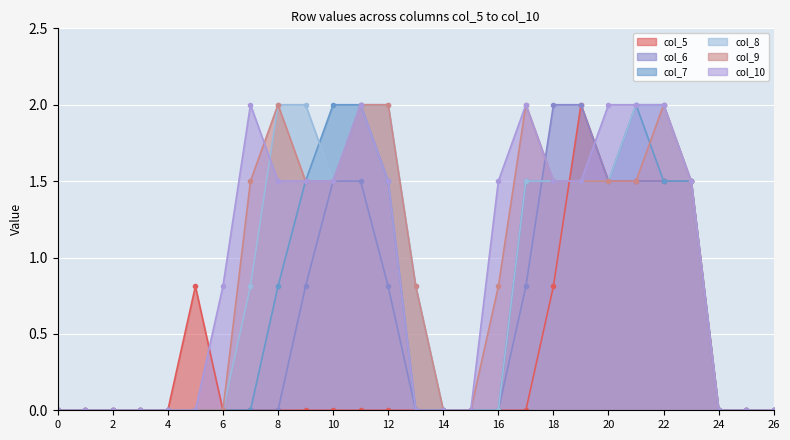

What is the sum of the col_7 values at 23 and 18?

3.0